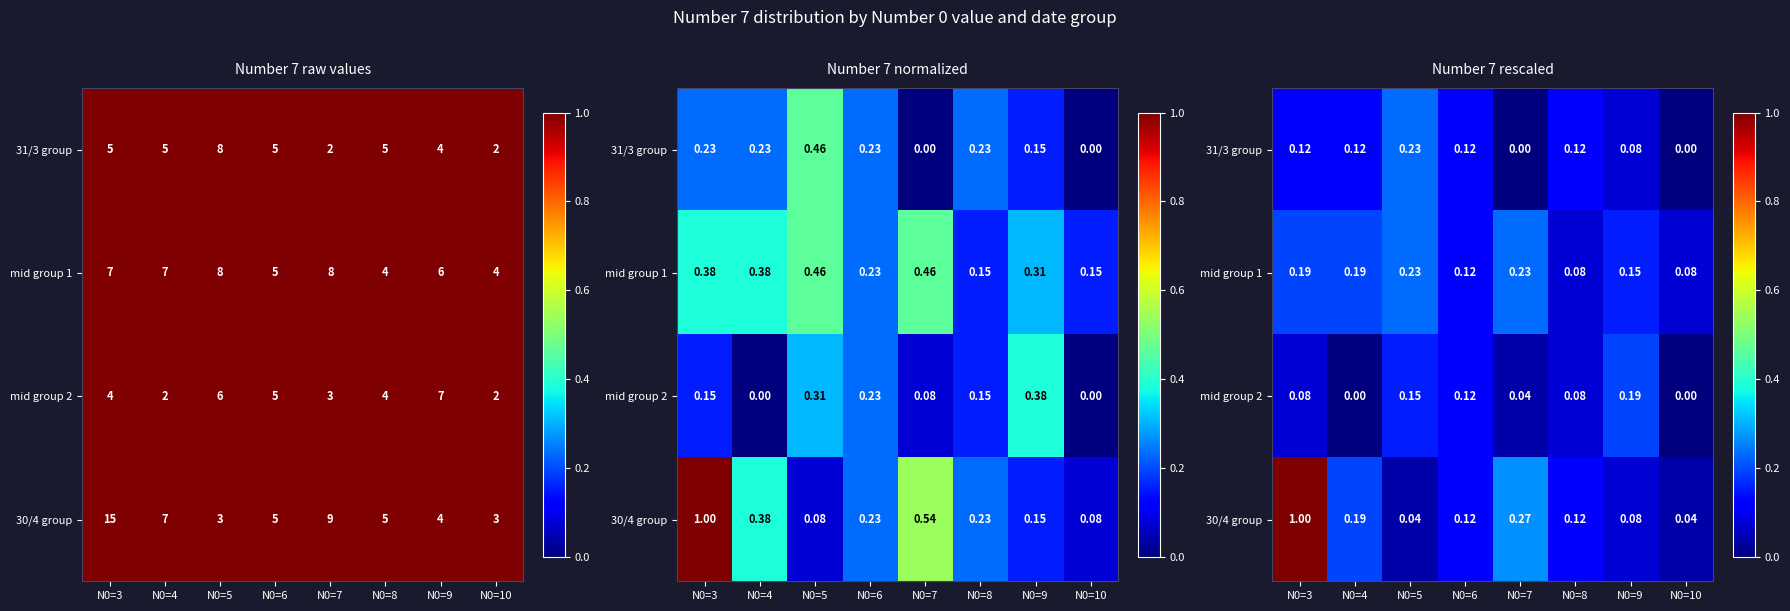

The value of 30/4 group at N0=10 is 0.1. True or false?

False